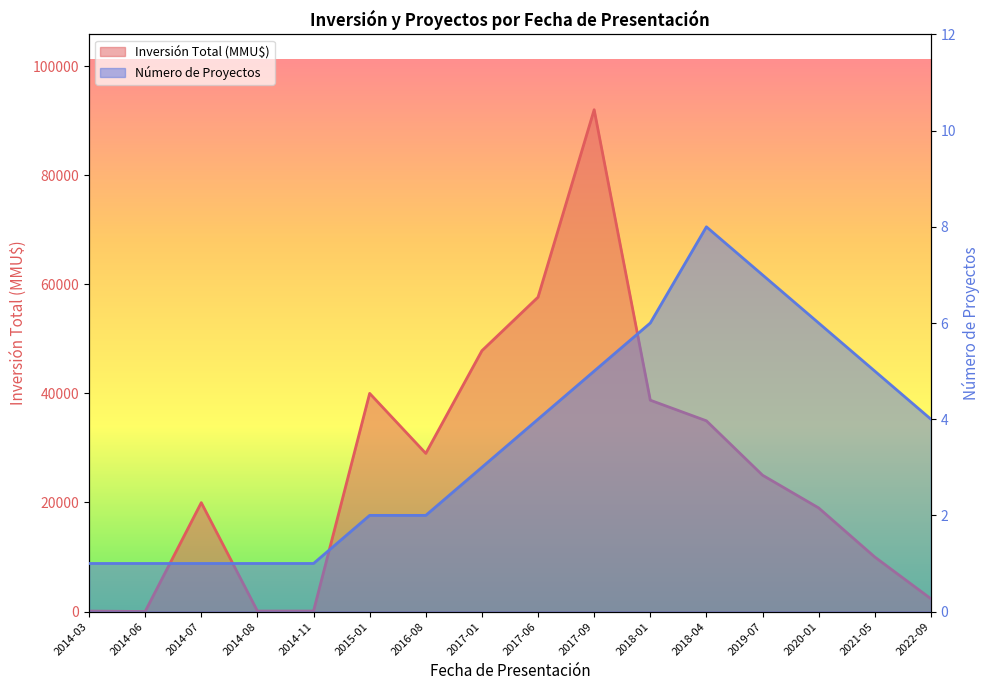

Does the chart have visible grid lines?

No